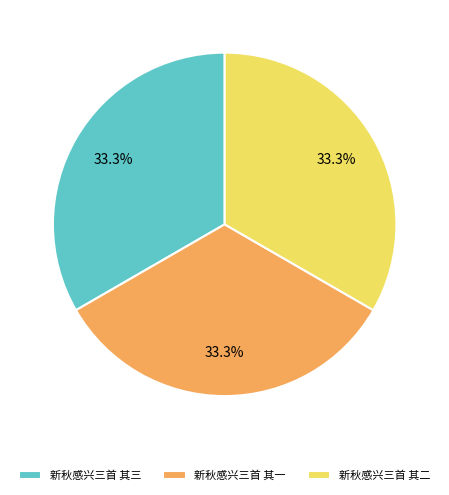

True or false: 新秋感兴三首 其三 accounts for 25% of the total.

False